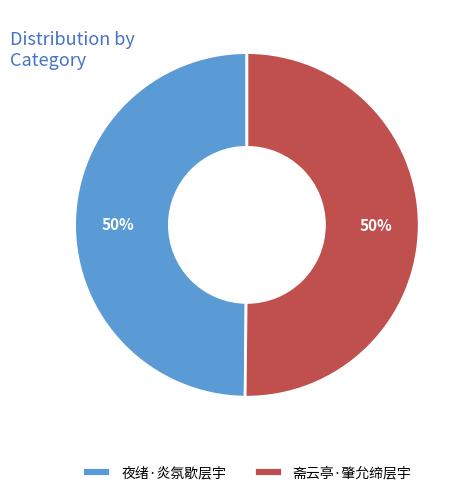

To the nearest percent, what is the average slice percentage?

50%